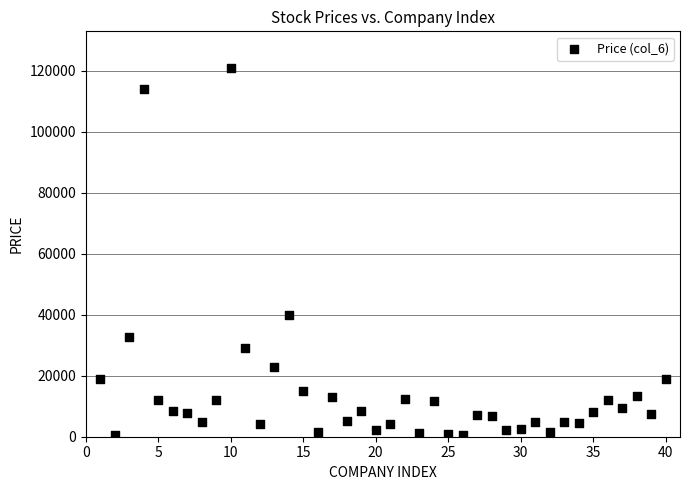

What Y value in the scatter plot is closest to 60755?

39890